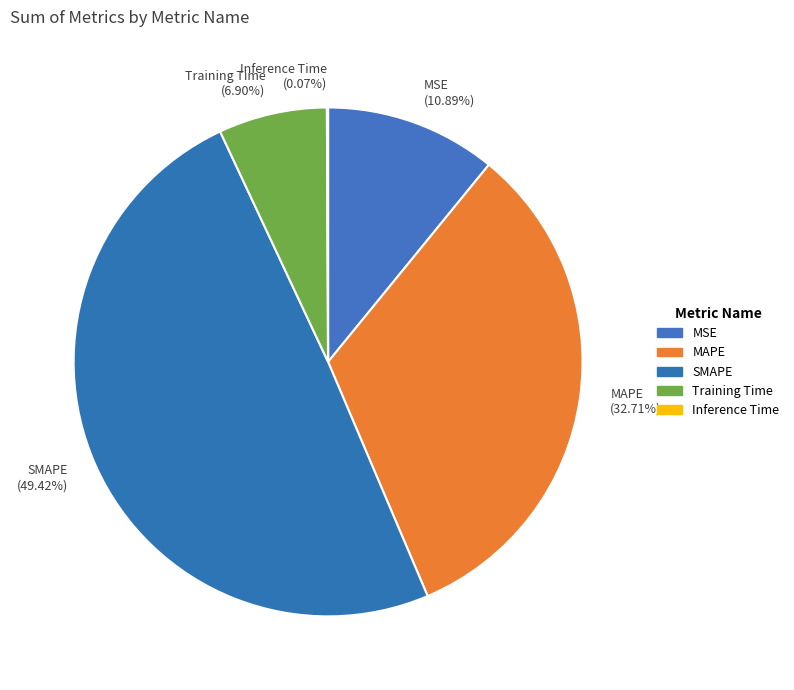

How much of the chart is everything except MSE?

89.1%